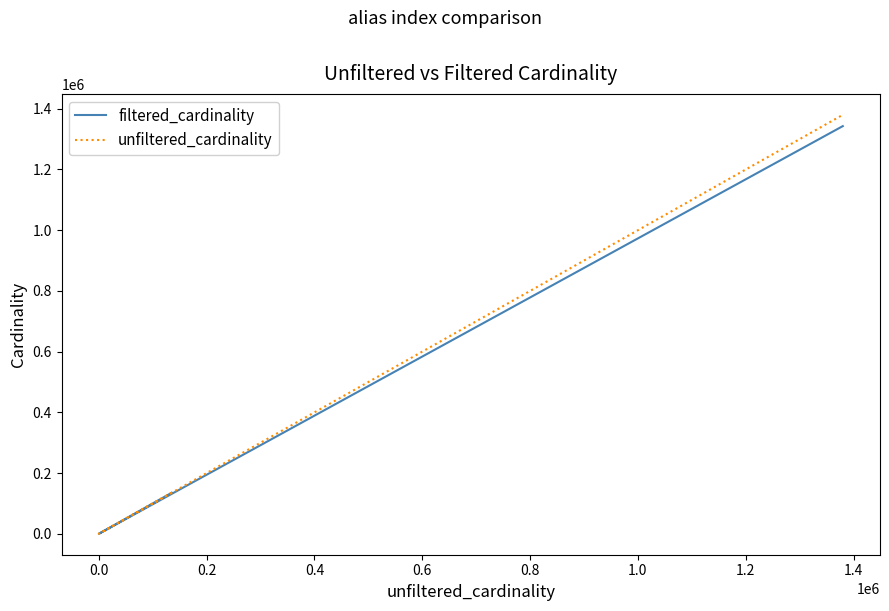

True or false: unfiltered_cardinality and filtered_cardinality cross at least once.

False